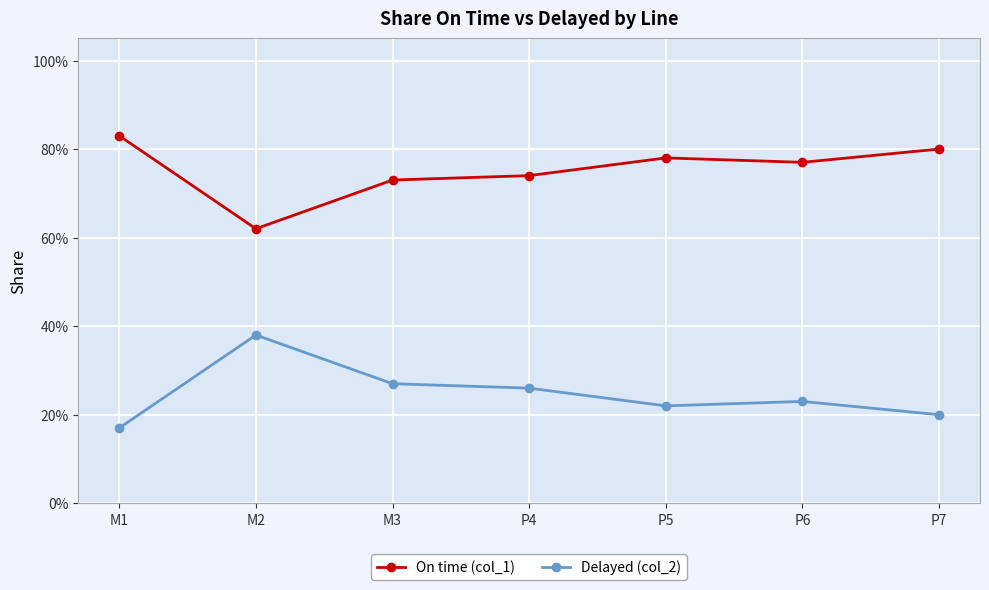

True or false: On time (col_1) and Delayed (col_2) intersect in this chart.

False